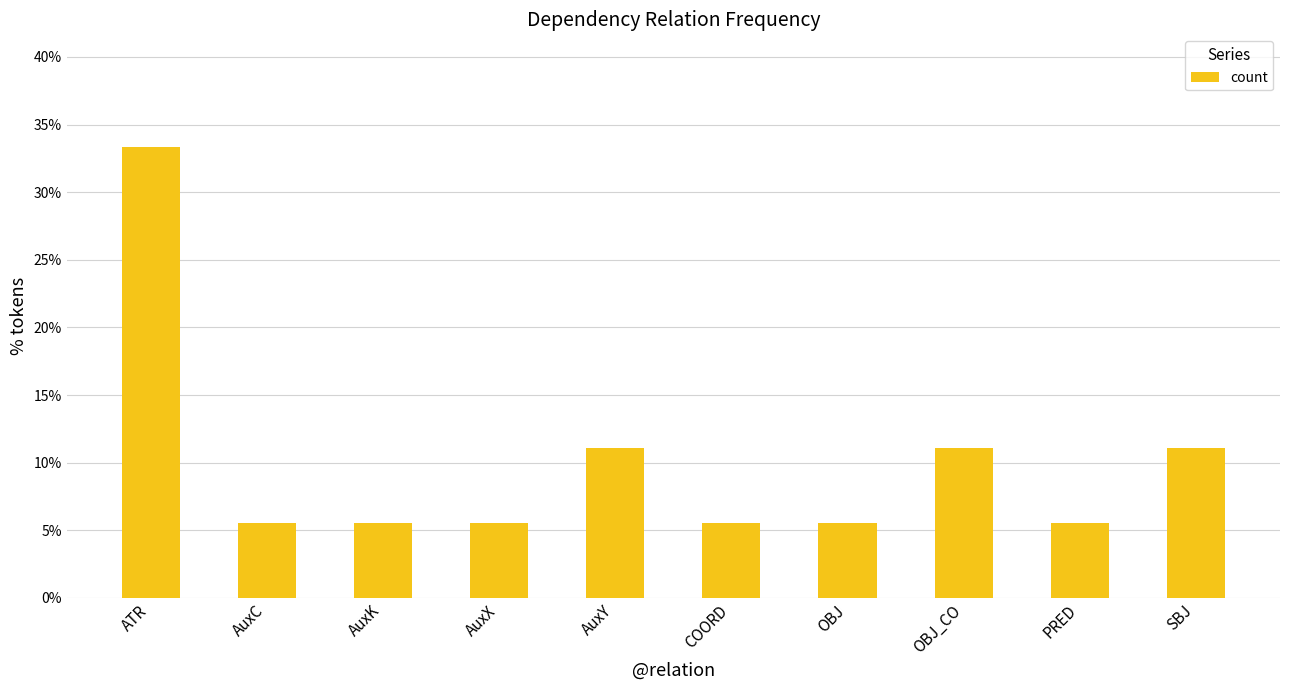

What is the average value?

0.1